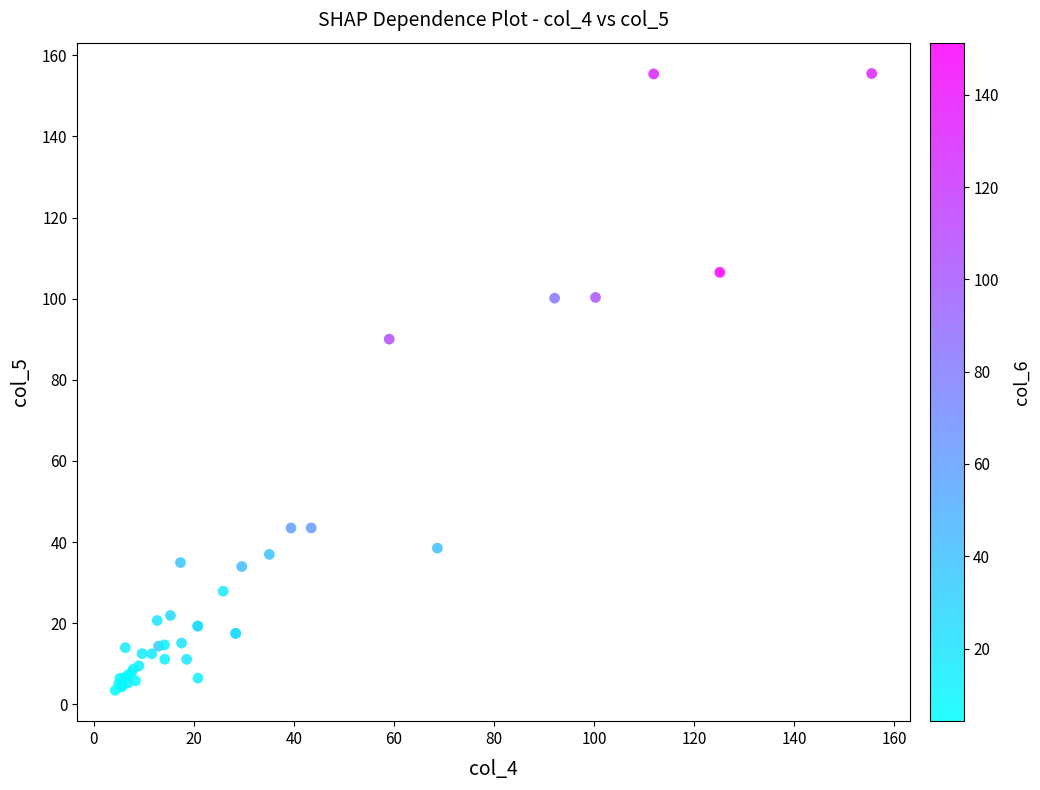

What Y value in the scatter plot is closest to 79?

90.0